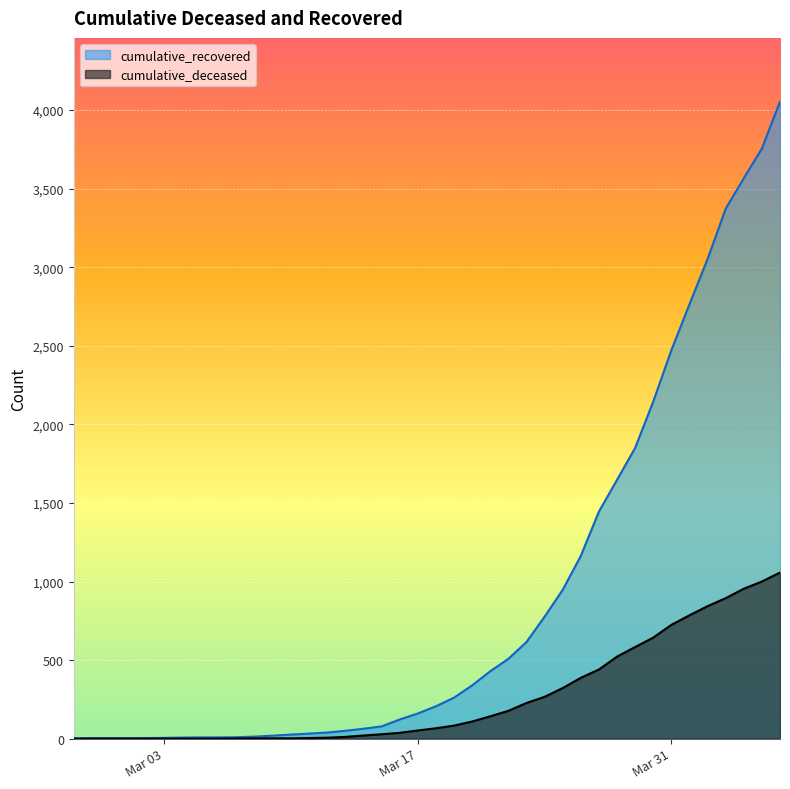

True or false: cumulative_recovered and cumulative_deceased intersect in this chart.

False